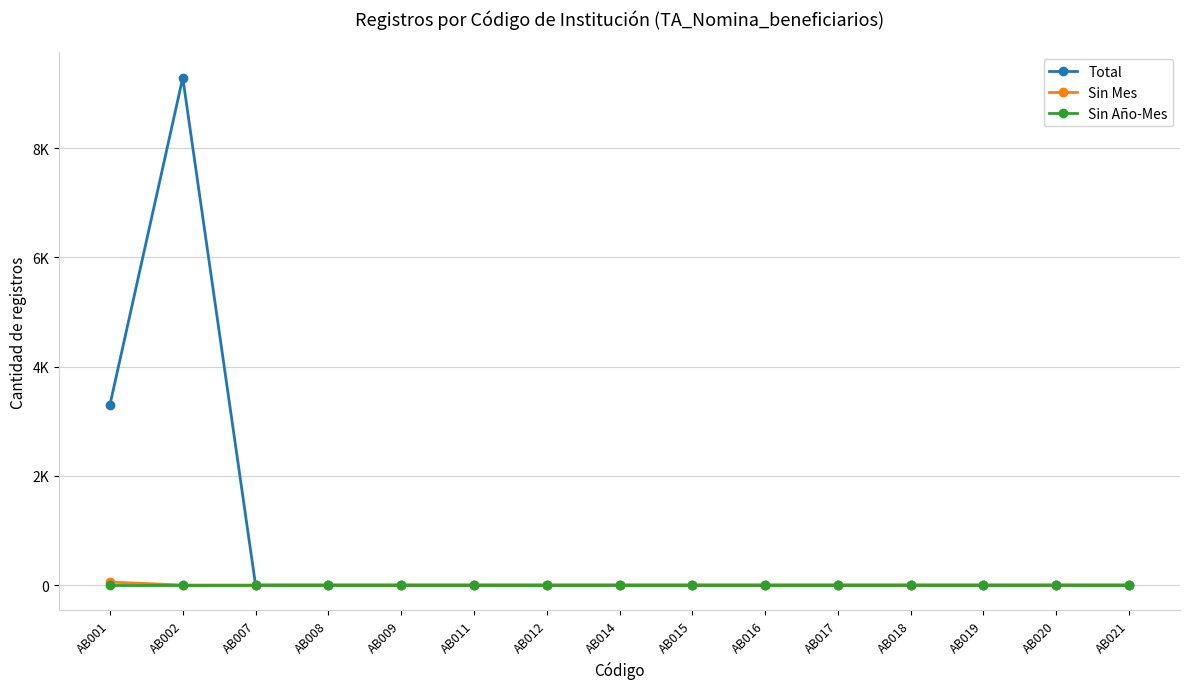

True or false: Sin Año-Mes and Total intersect in this chart.

False